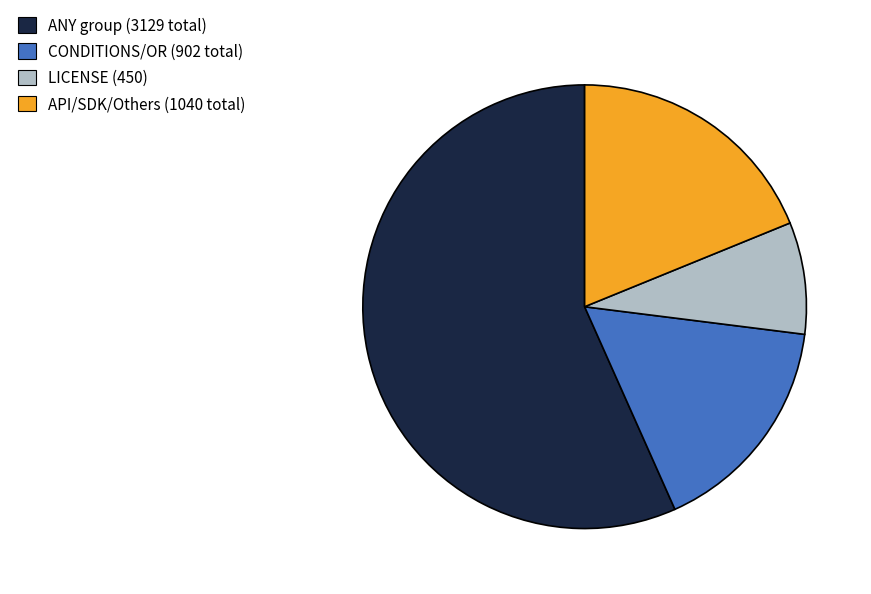

Do LICENSE (450) and CONDITIONS/OR (902 total) together represent more than half of the pie?

No